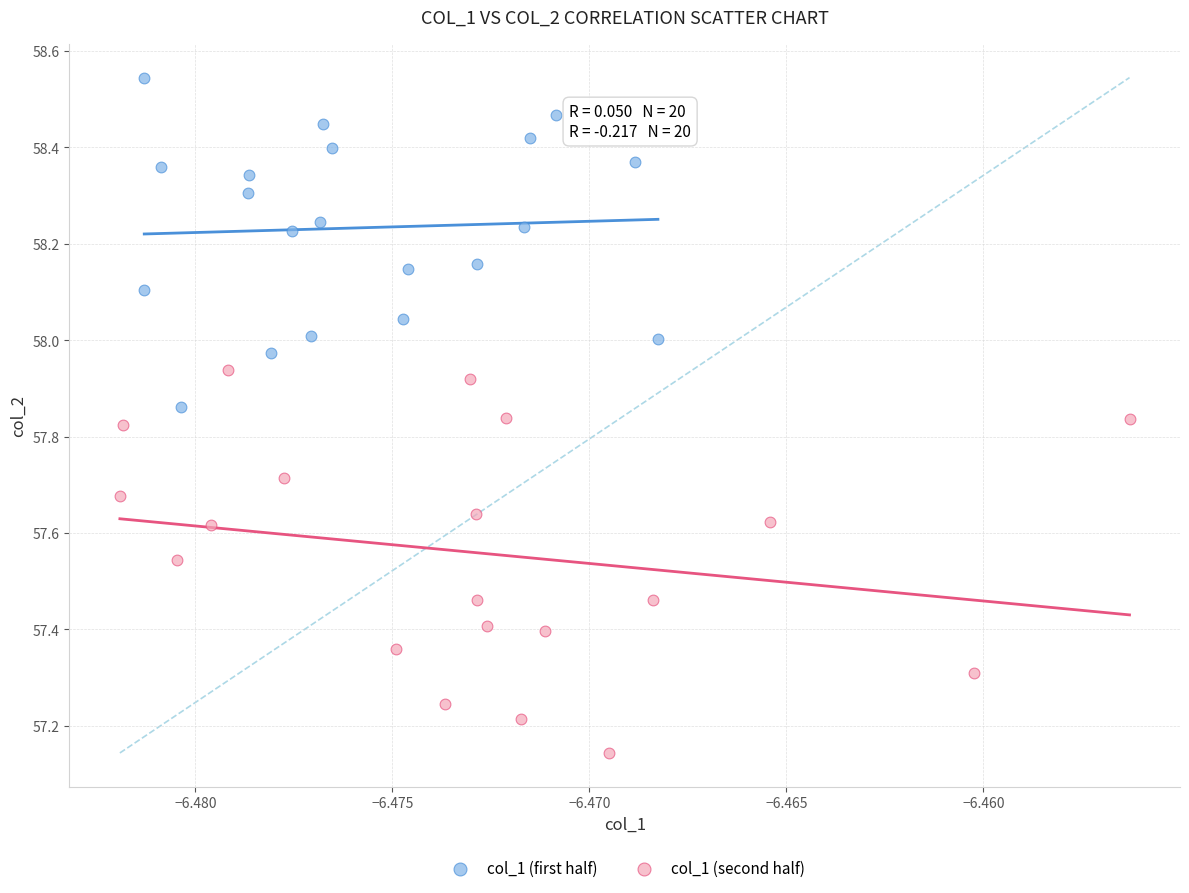

What are all the series names shown in the legend?

col_1 (first half), col_1 (second half)